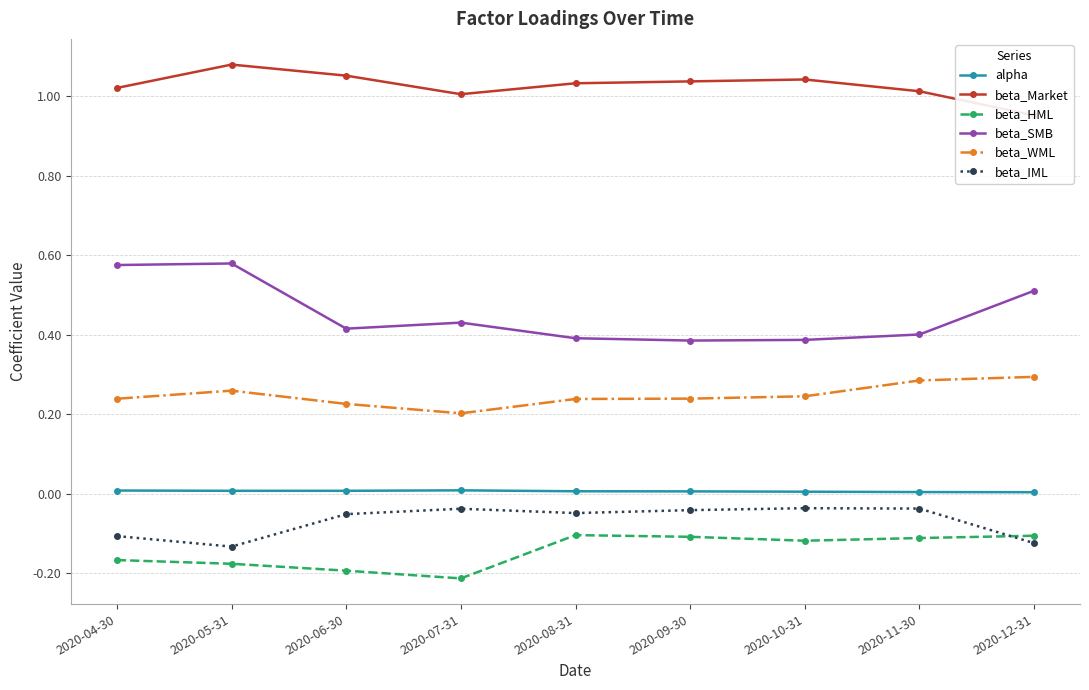

At which label does beta_SMB reach its minimum?

2020-09-30